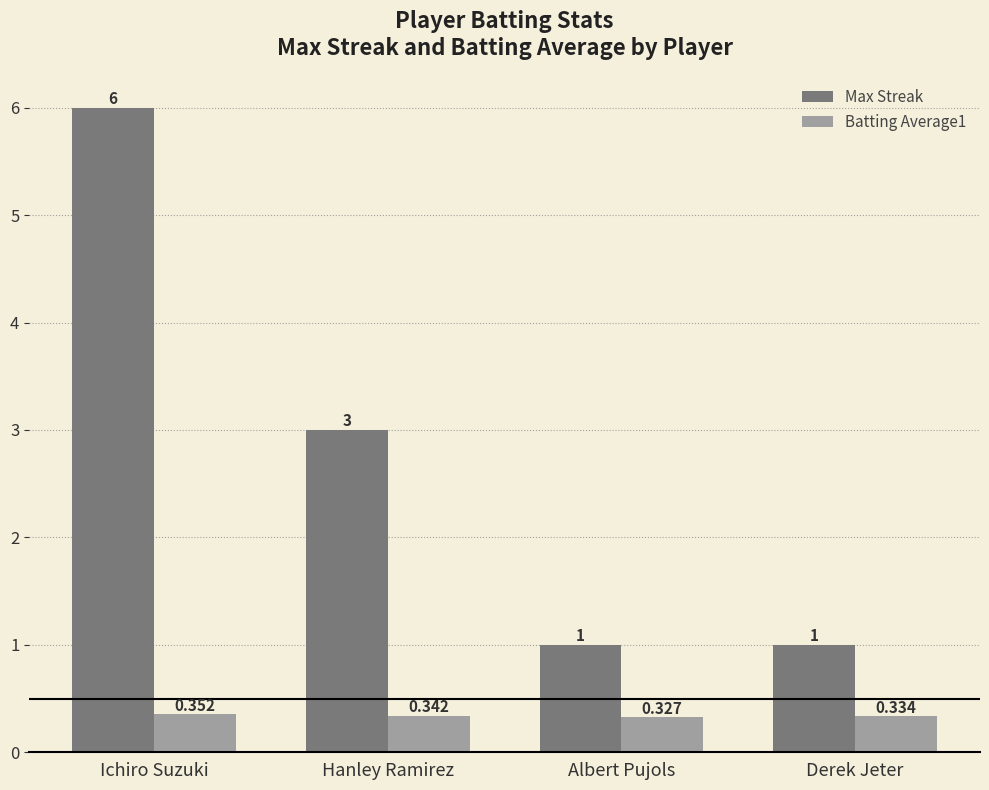

Does the chart contain stacked bars?

No